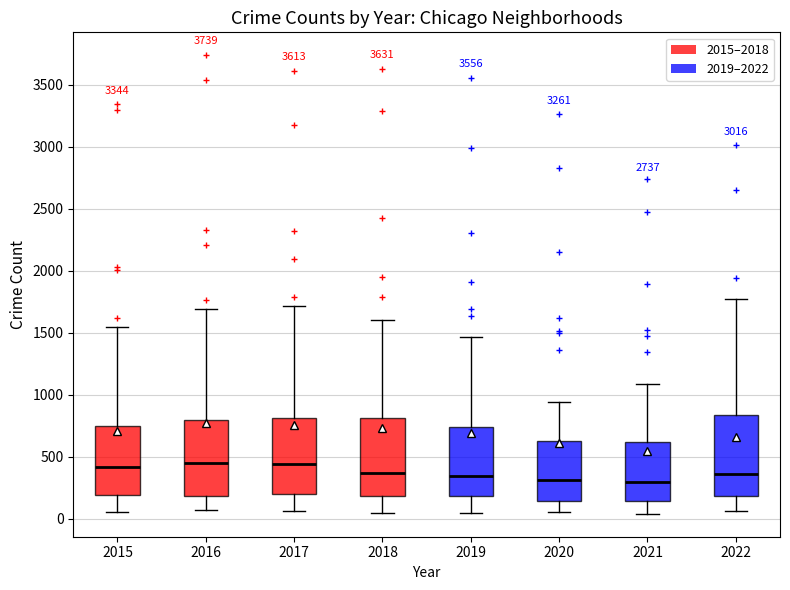

Reading left to right, transcribe this box plot: for each box, give where its median line is, the range the box spans, and where its two whiskers end, as read against the y-axis. The values are not printed on the chart, so give them approximately, as read against the axis.

2015: median 400, box 200 to 750, whiskers 50 to 1550
2016: median 450, box 200 to 800, whiskers 50 to 1700
2017: median 450, box 200 to 800, whiskers 50 to 1700
2018: median 350, box 200 to 800, whiskers 50 to 1600
2019: median 350, box 200 to 750, whiskers 50 to 1450
2020: median 300, box 150 to 600, whiskers 50 to 950
2021: median 300, box 150 to 600, whiskers 50 to 1100
2022: median 350, box 200 to 850, whiskers 50 to 1750